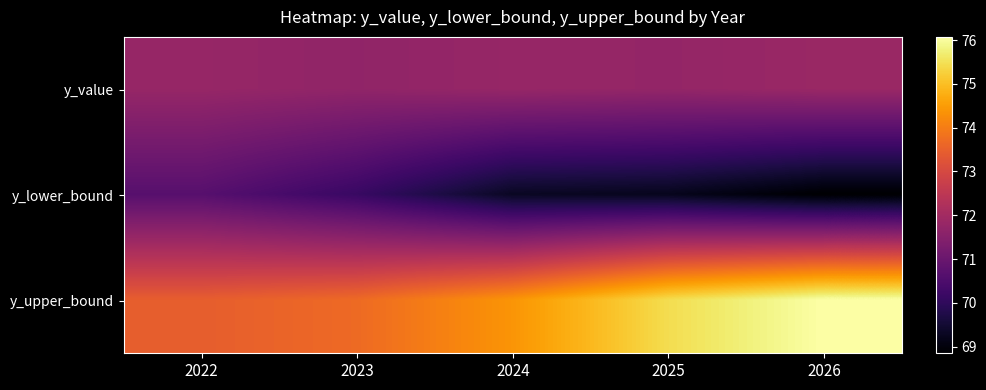

Between 2025 and 2026, which series saw the biggest shift?

y_upper_bound